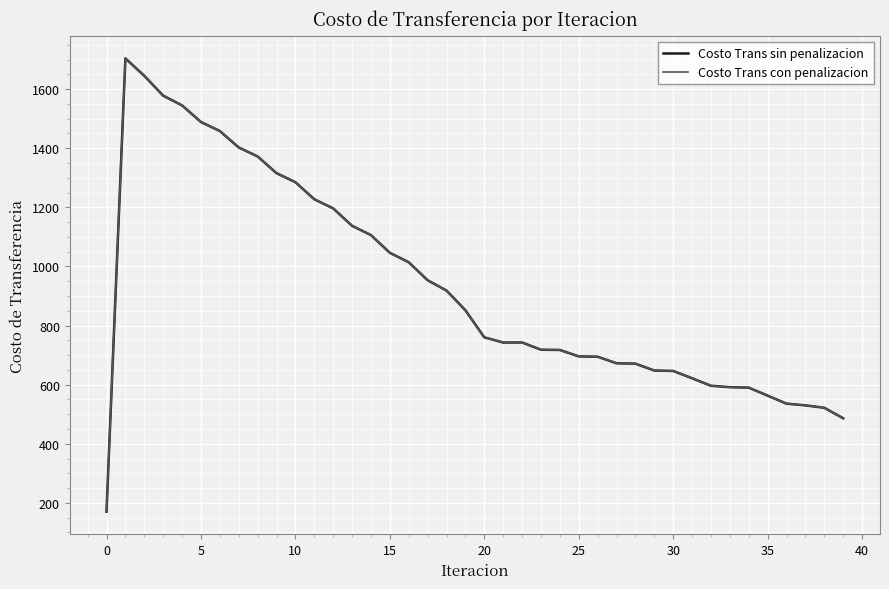

What is the lowest value of the Costo Trans sin penalizacion series?

170.4